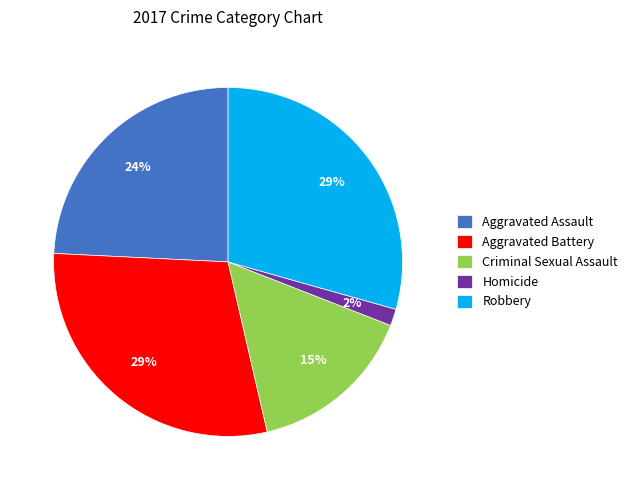

Approximately how many times larger is the value at Aggravated Battery compared to Robbery?

1.0